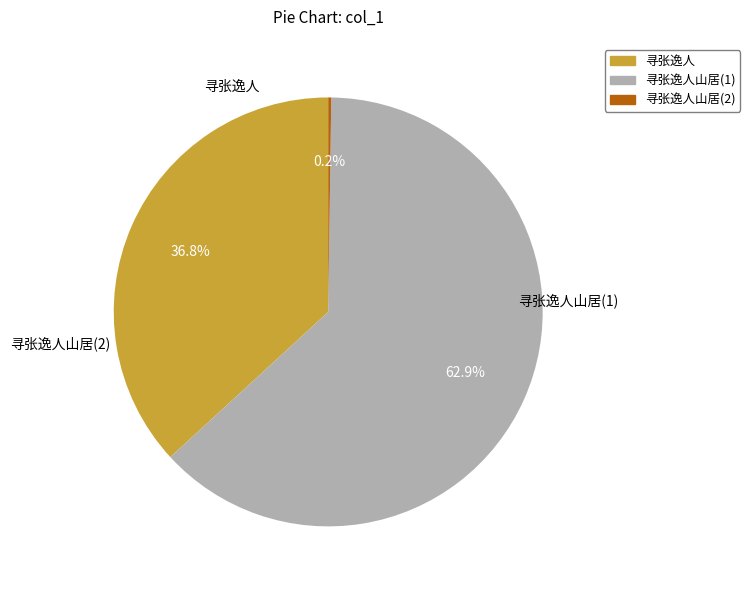

Is there any slice that represents more than half of the pie?

Yes